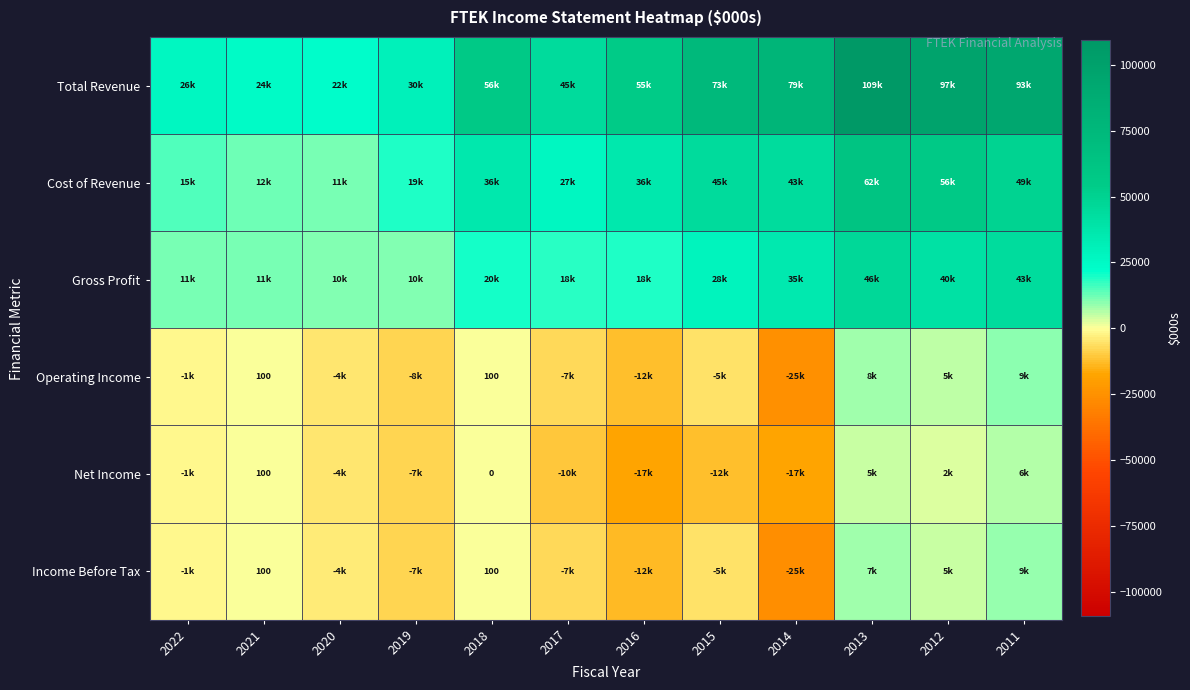

What is the spread (max minus min) of values at 2014?

104800